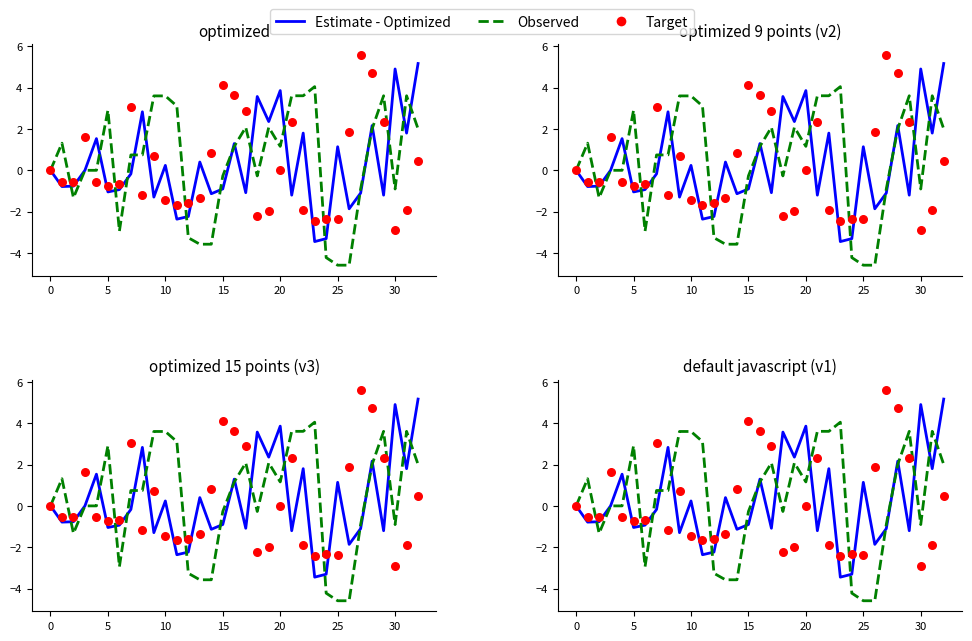

Which series has the largest Y range (max minus min)?

Observed